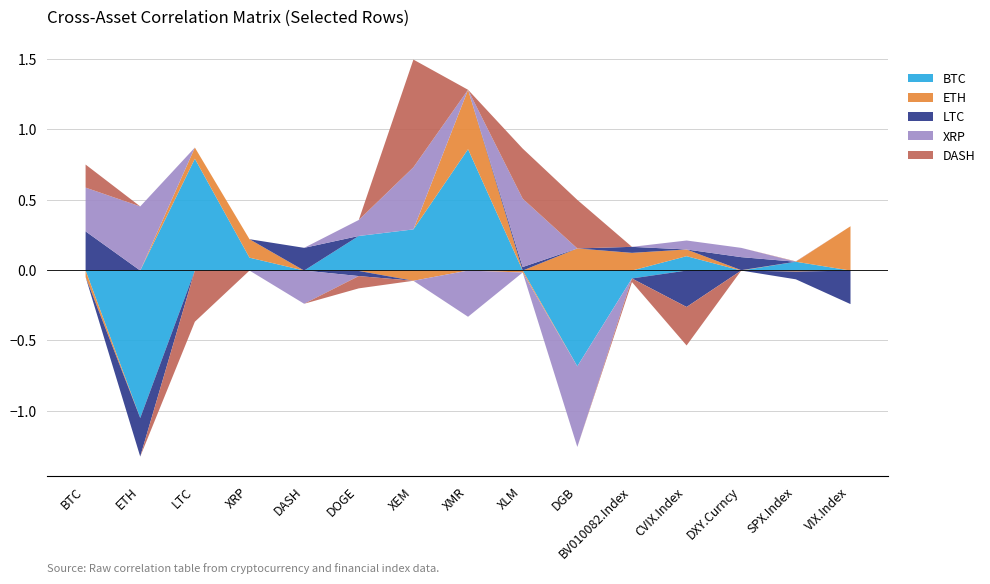

Reading left to right, what are all the values shown in this chart?

BTC: BTC=0.0	ETH=-1.0	LTC=0.8	XRP=0.1	DASH=0.0	DOGE=0.2	XEM=0.3	XMR=0.9	XLM=0.0	DGB=-0.7	BV010082.Index=-0.1	CVIX.Index=0.1	DXY.Curncy=0.0	SPX.Index=0.1	VIX.Index=0.0
ETH: BTC=-0.0	ETH=0.0	LTC=0.1	XRP=0.1	DASH=0.0	DOGE=-0.0	XEM=-0.1	XMR=0.4	XLM=-0.0	DGB=0.2	BV010082.Index=0.1	CVIX.Index=0.0	DXY.Curncy=0.0	SPX.Index=-0.0	VIX.Index=0.3
LTC: BTC=0.3	ETH=-0.3	LTC=0.0	XRP=0.0	DASH=0.2	DOGE=-0.0	XEM=0.0	XMR=0.0	XLM=0.0	DGB=0.0	BV010082.Index=0.0	CVIX.Index=-0.3	DXY.Curncy=0.1	SPX.Index=-0.1	VIX.Index=-0.2
XRP: BTC=0.3	ETH=0.5	LTC=0.0	XRP=0.0	DASH=-0.2	DOGE=0.1	XEM=0.4	XMR=-0.3	XLM=0.5	DGB=-0.6	BV010082.Index=0.0	CVIX.Index=0.1	DXY.Curncy=0.1	SPX.Index=0.0	VIX.Index=0.0
DASH: BTC=0.2	ETH=0.0	LTC=-0.4	XRP=0.0	DASH=0.0	DOGE=-0.1	XEM=0.8	XMR=0.0	XLM=0.4	DGB=0.3	BV010082.Index=-0.0	CVIX.Index=-0.3	DXY.Curncy=0.0	SPX.Index=0.0	VIX.Index=0.0